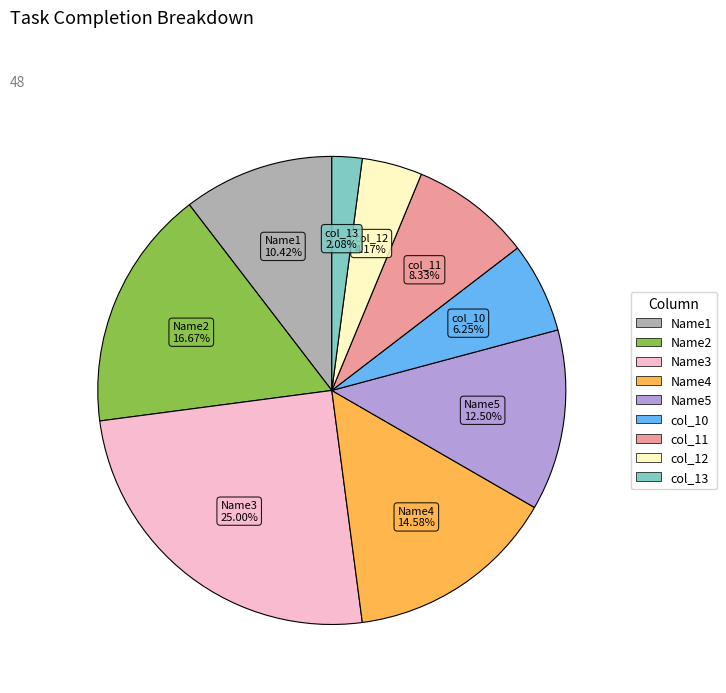

Rank the categories by value from lowest to highest.

col_13, col_12, col_10, col_11, Name1, Name5, Name4, Name2, Name3